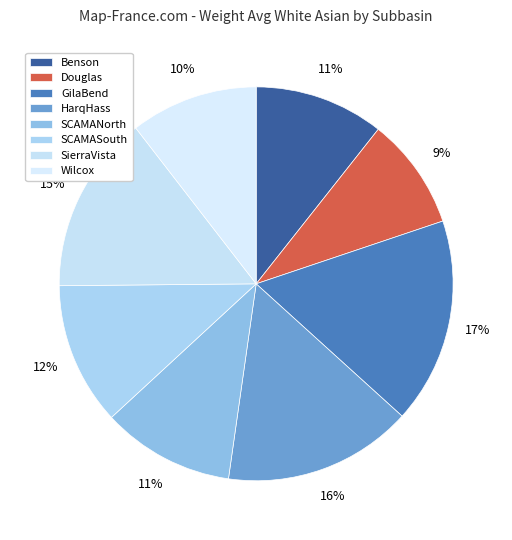

What percentage is the Wilcox slice, to the nearest percent?

10%